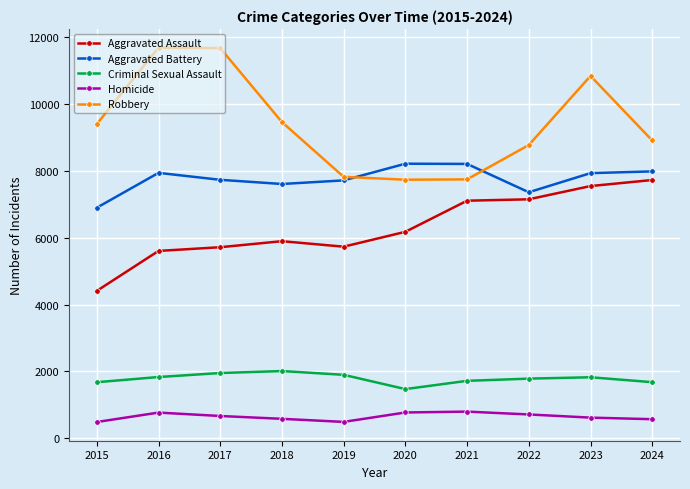

Which series has the largest range (max minus min)?

Robbery